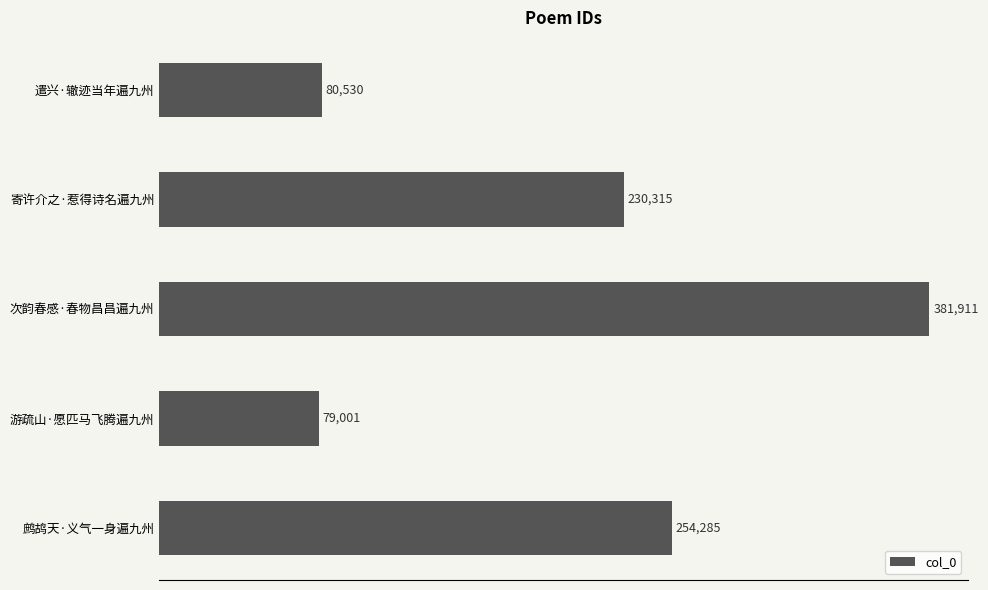

True or false: the data shows 254285 at 鹧鸪天·义气一身遍九州.

True